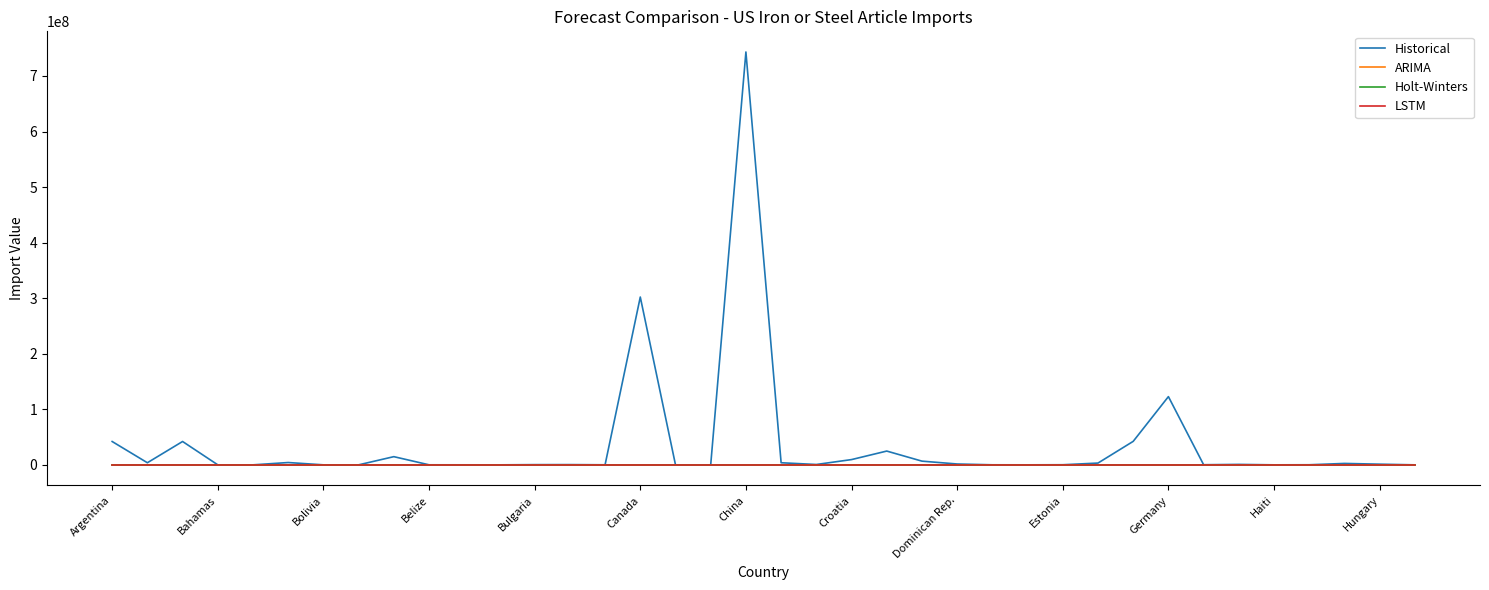

Is this an area chart (filled region under the line)?

No